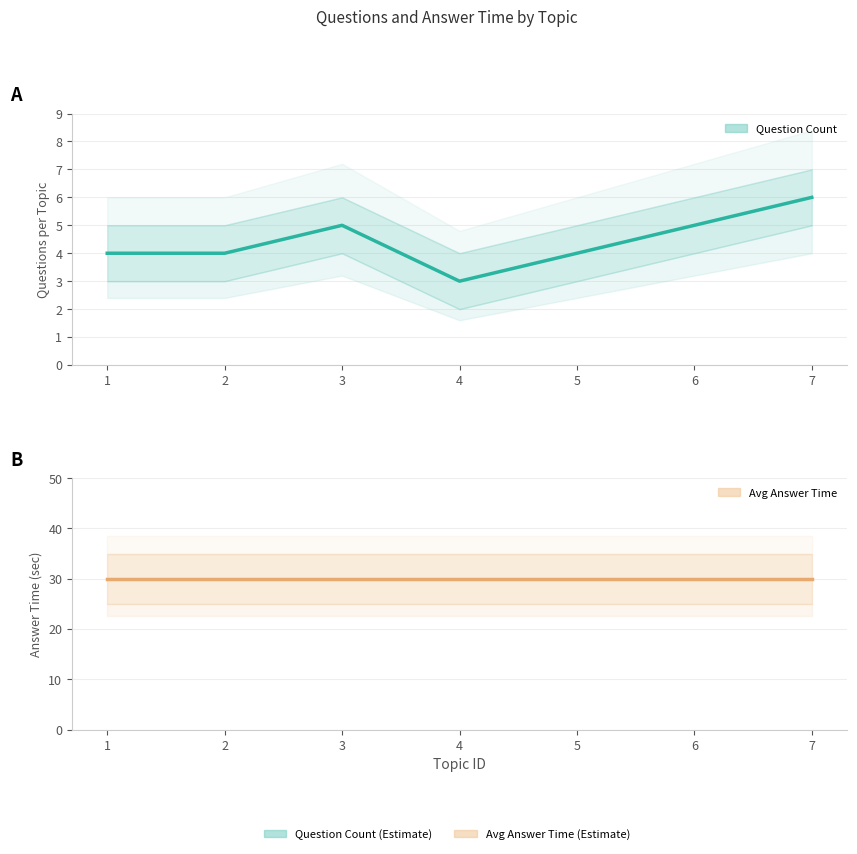

Which label corresponds to the largest value in the chart?

1